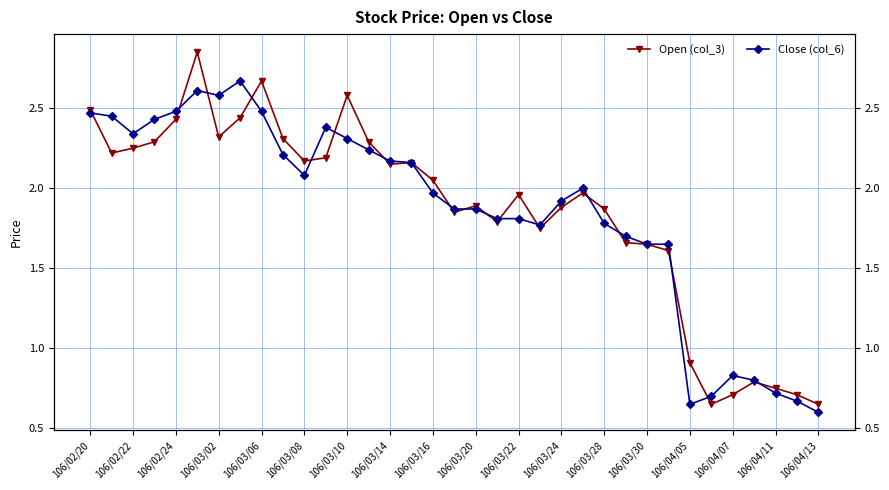

How many times do Open (col_3) and Close (col_6) cross each other?

17